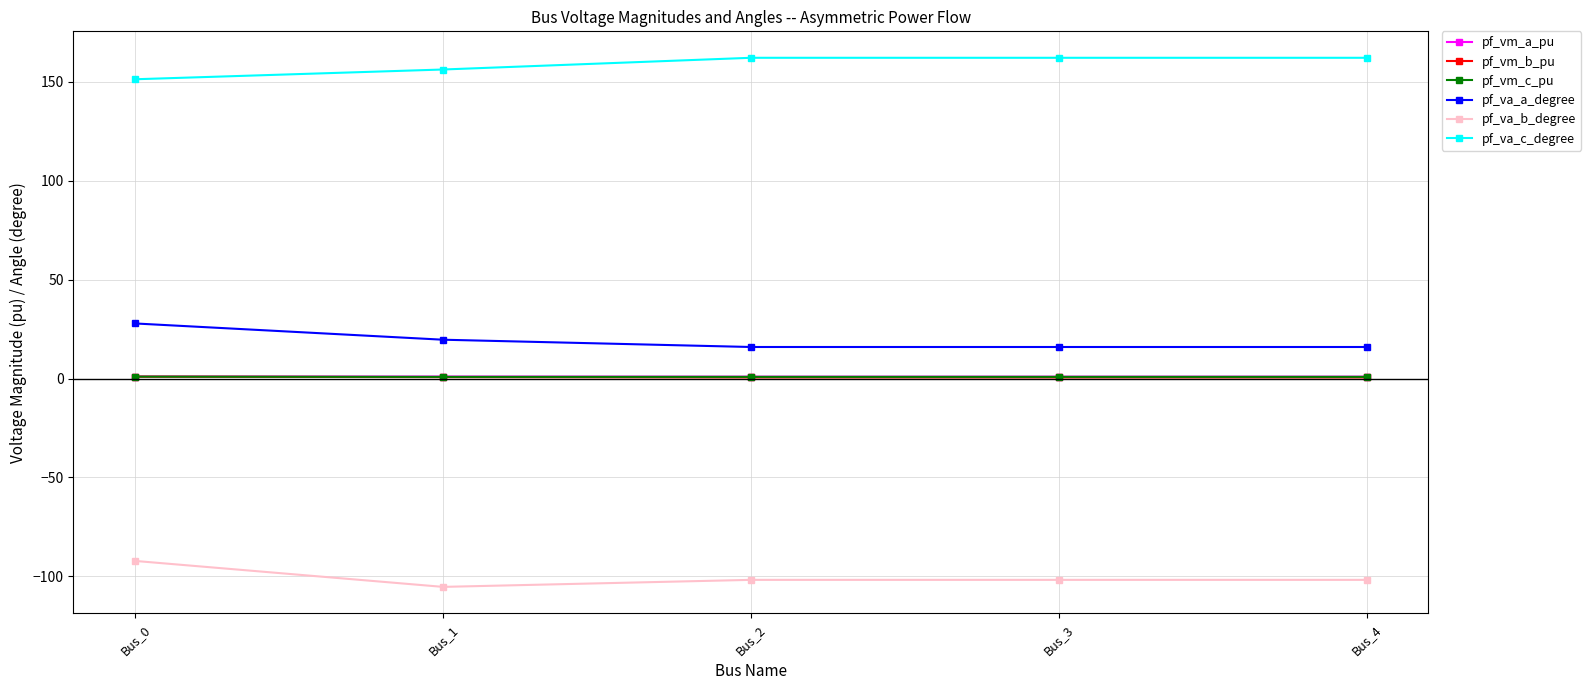

What is the value of the pf_va_c_degree point at the 4th from the left?

162.1